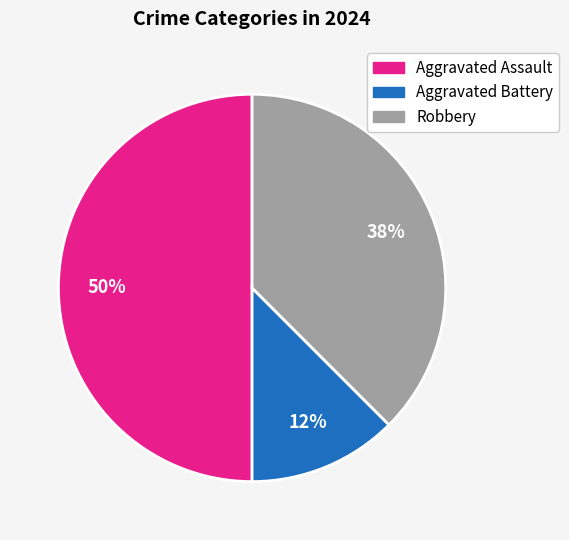

Rank the categories by value from highest to lowest.

Aggravated Assault, Robbery, Aggravated Battery